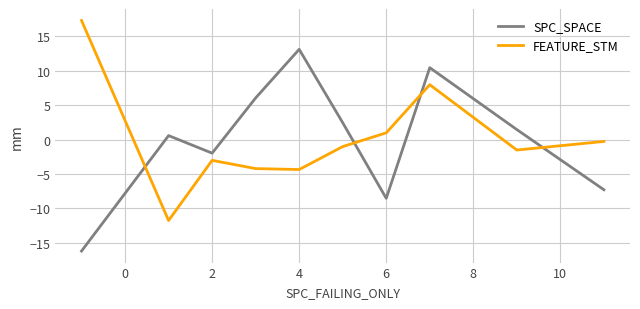

What is the highest value of the FEATURE_STM series?

17.3